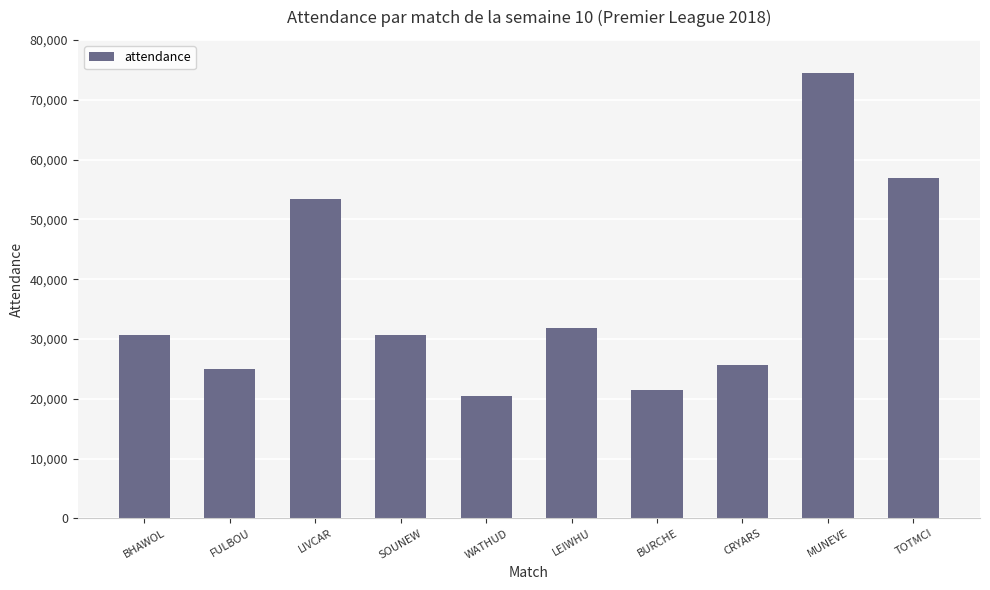

What is the change in value from FULBOU to SOUNEW?

+5665